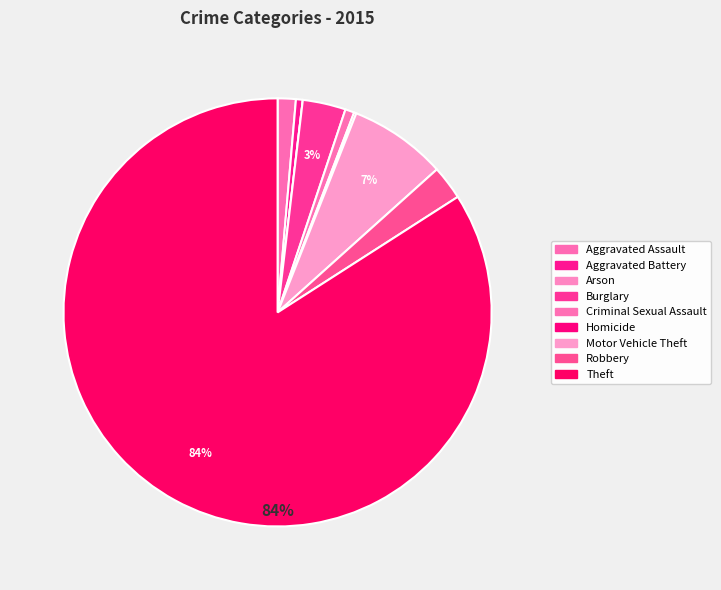

What is the smallest slice in the pie chart?

Arson